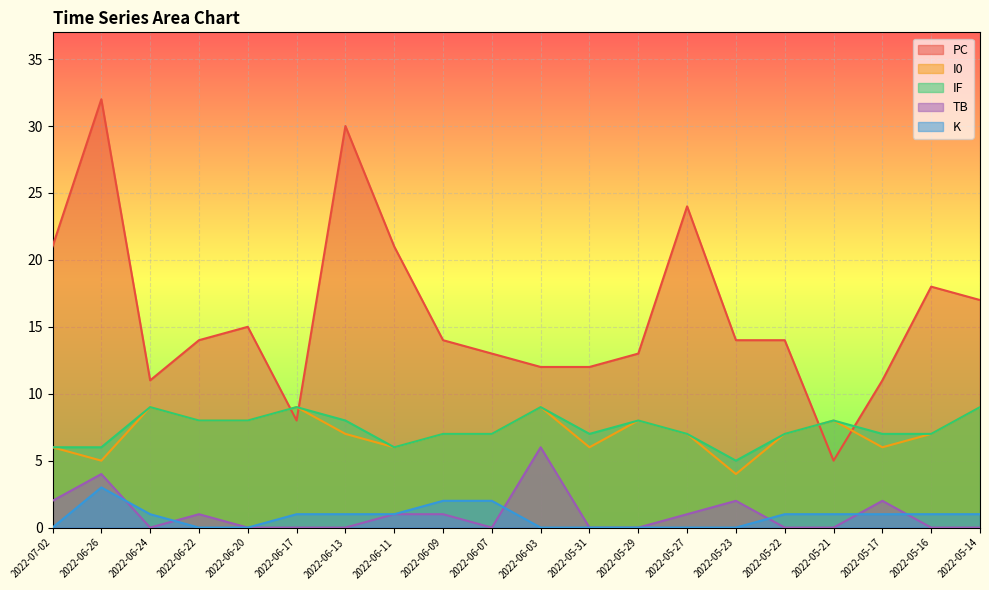

Reading left to right, extract all data points from this chart.

PC: 2022-07-02=21	2022-06-26=32	2022-06-24=11	2022-06-22=14	2022-06-20=15	2022-06-17=8	2022-06-13=30	2022-06-11=21	2022-06-09=14	2022-06-07=13	2022-06-03=12	2022-05-31=12	2022-05-29=13	2022-05-27=24	2022-05-23=14	2022-05-22=14	2022-05-21=5	2022-05-17=11	2022-05-16=18	2022-05-14=17
I0: 2022-07-02=6	2022-06-26=5	2022-06-24=9	2022-06-22=8	2022-06-20=8	2022-06-17=9	2022-06-13=7	2022-06-11=6	2022-06-09=7	2022-06-07=7	2022-06-03=9	2022-05-31=6	2022-05-29=8	2022-05-27=7	2022-05-23=4	2022-05-22=7	2022-05-21=8	2022-05-17=6	2022-05-16=7	2022-05-14=9
IF: 2022-07-02=6	2022-06-26=6	2022-06-24=9	2022-06-22=8	2022-06-20=8	2022-06-17=9	2022-06-13=8	2022-06-11=6	2022-06-09=7	2022-06-07=7	2022-06-03=9	2022-05-31=7	2022-05-29=8	2022-05-27=7	2022-05-23=5	2022-05-22=7	2022-05-21=8	2022-05-17=7	2022-05-16=7	2022-05-14=9
TB: 2022-07-02=2	2022-06-26=4	2022-06-24=0	2022-06-22=1	2022-06-20=0	2022-06-17=0	2022-06-13=0	2022-06-11=1	2022-06-09=1	2022-06-07=0	2022-06-03=6	2022-05-31=0	2022-05-29=0	2022-05-27=1	2022-05-23=2	2022-05-22=0	2022-05-21=0	2022-05-17=2	2022-05-16=0	2022-05-14=0
K: 2022-07-02=0	2022-06-26=3	2022-06-24=1	2022-06-22=0	2022-06-20=0	2022-06-17=1	2022-06-13=1	2022-06-11=1	2022-06-09=2	2022-06-07=2	2022-06-03=0	2022-05-31=0	2022-05-29=0	2022-05-27=0	2022-05-23=0	2022-05-22=1	2022-05-21=1	2022-05-17=1	2022-05-16=1	2022-05-14=1